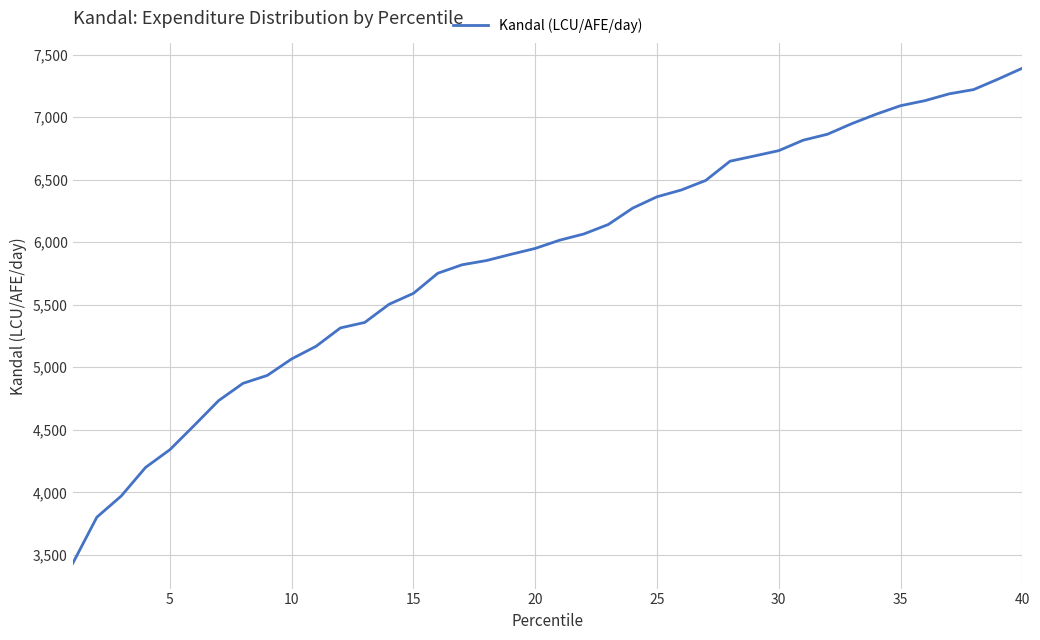

What is the smallest value displayed?

3428.3